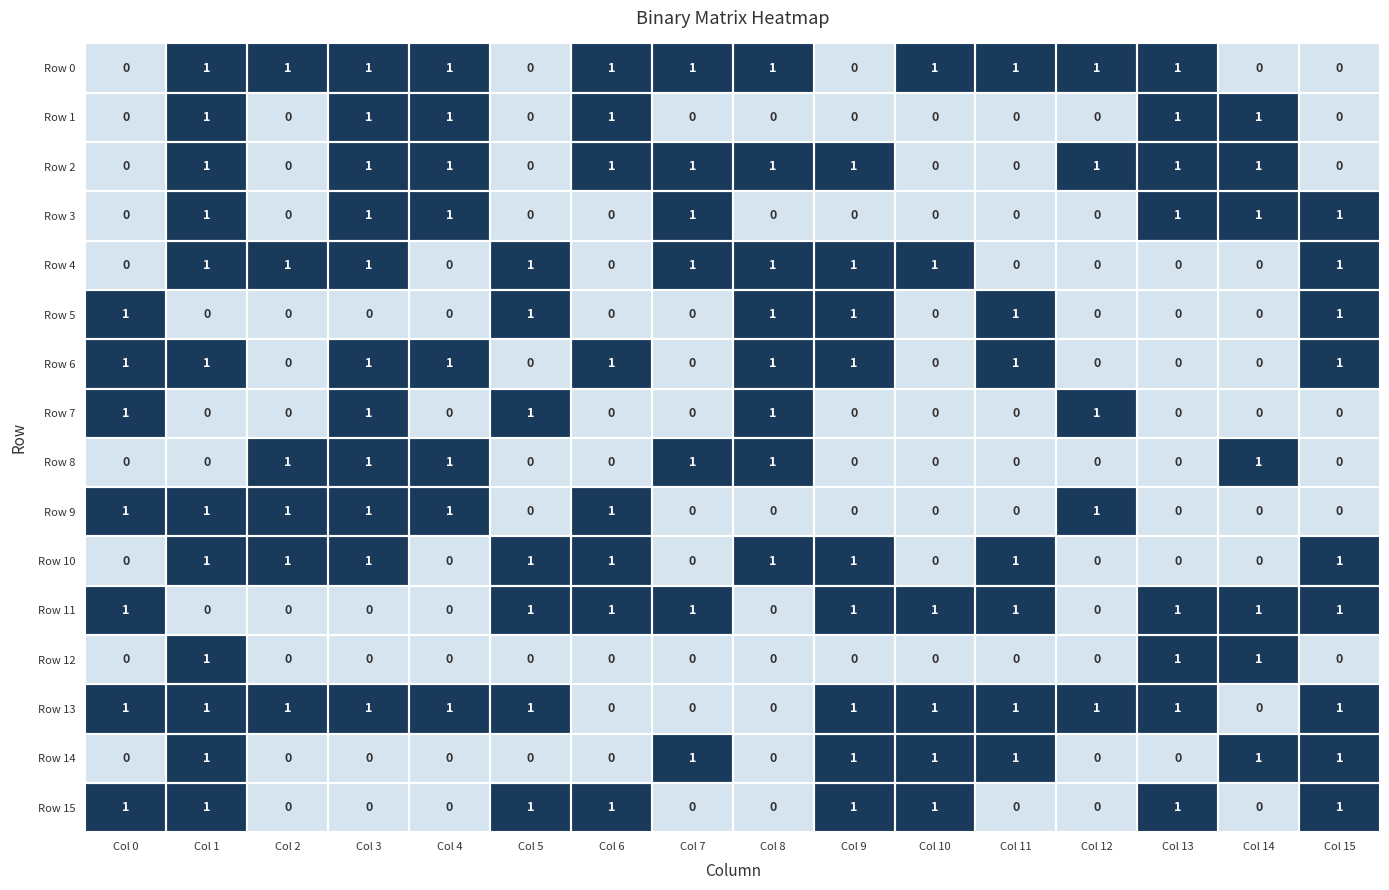

How many Row 5 values are between 0 and 1?

16